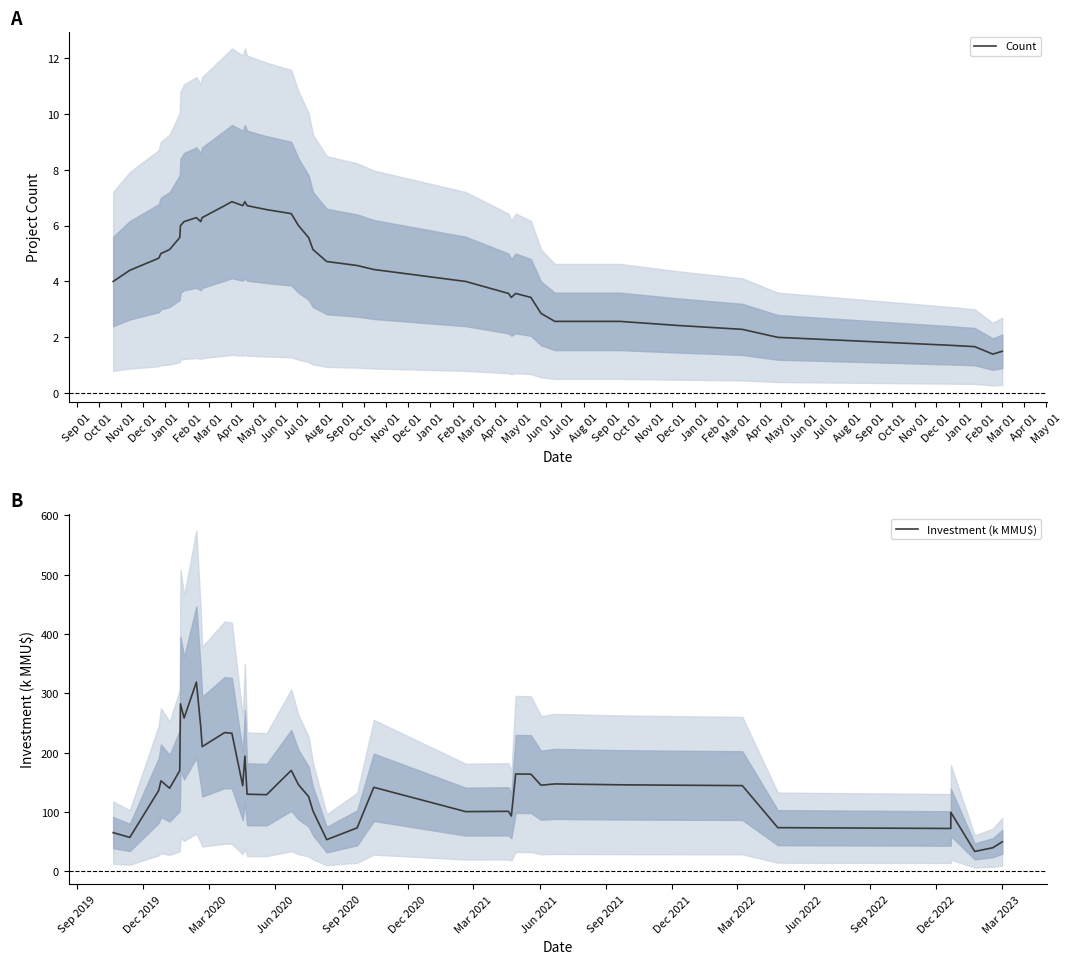

Which series changed the most between Feb 01 and Oct 01?

Investment (k MMU$)